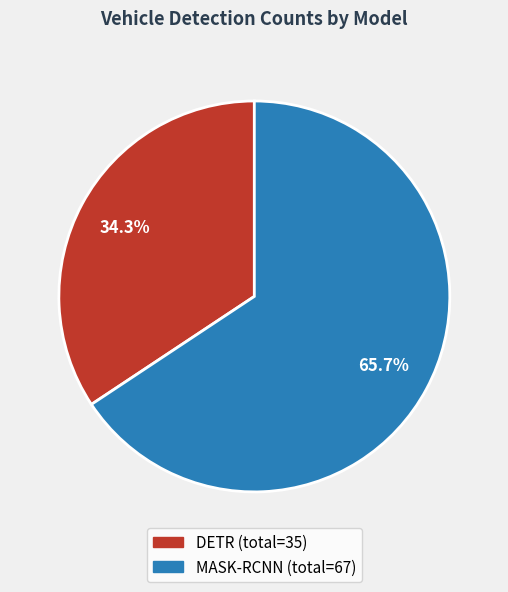

Rank the categories by value from highest to lowest.

MASK-RCNN, DETR